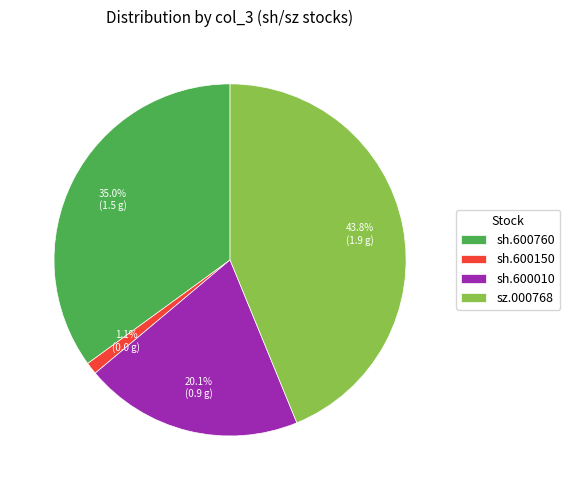

How many segments does this pie chart have?

4